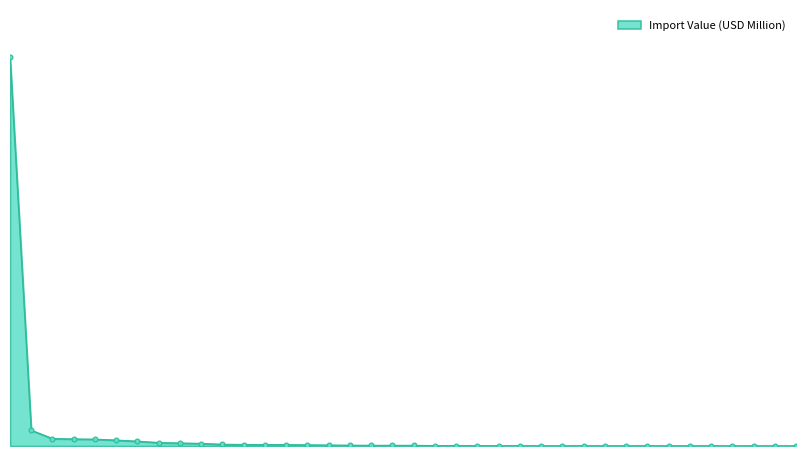

List the labels in order of value, largest first.

CHINESE MAINLAND, TAIWAN, KOREA REP, THAILAND, ITALY, BELGIUM, U S A, JAPAN, FRANCE, VIETNAM, SWITZERLAND, GERMANY, INDIA, MALAYSIA, SRI LANKA, UNITED KINGDOM, INDONESIA, TURKEY, CANADA, COLOMBIA, CAMBODIA, AUSTRIA, BANGLADESH, SINGAPORE, SPAIN, NETHERLANDS, ROMANIA, HONDURAS, MYANMAR, MEXICO, PORTUGAL, SWEDEN, PHILIPPINES, U ARAB EMIRATES, ISRAEL, QATAR, PAKISTAN, TUNISIA